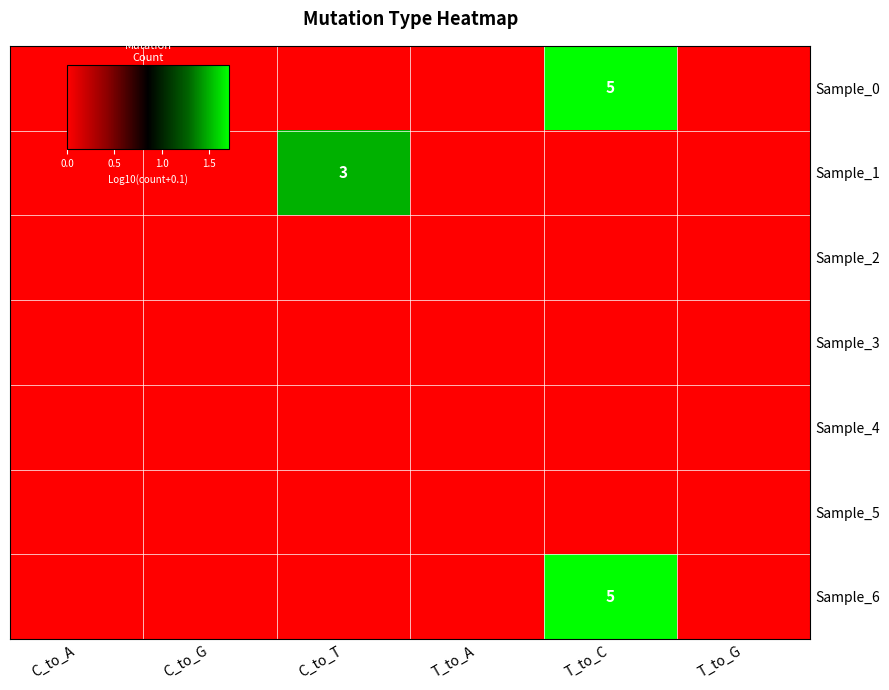

Which has a higher value, C_to_A or T_to_G?

C_to_A